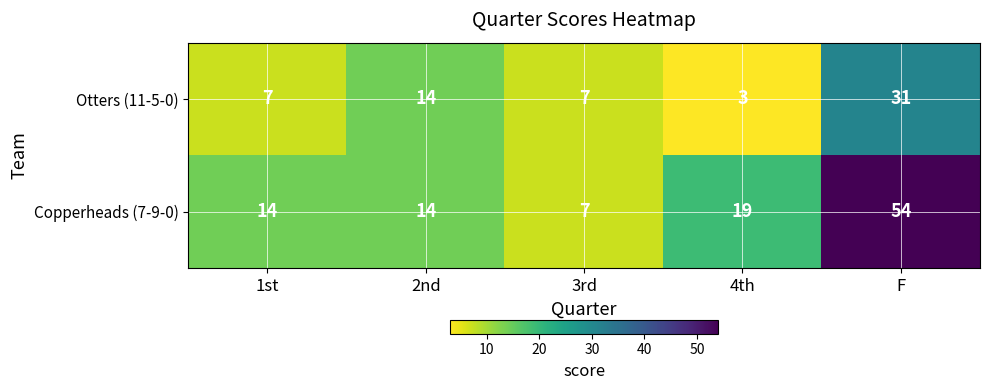

What is the difference between the second highest and minimum values in the Otters (11-5-0) series?

11